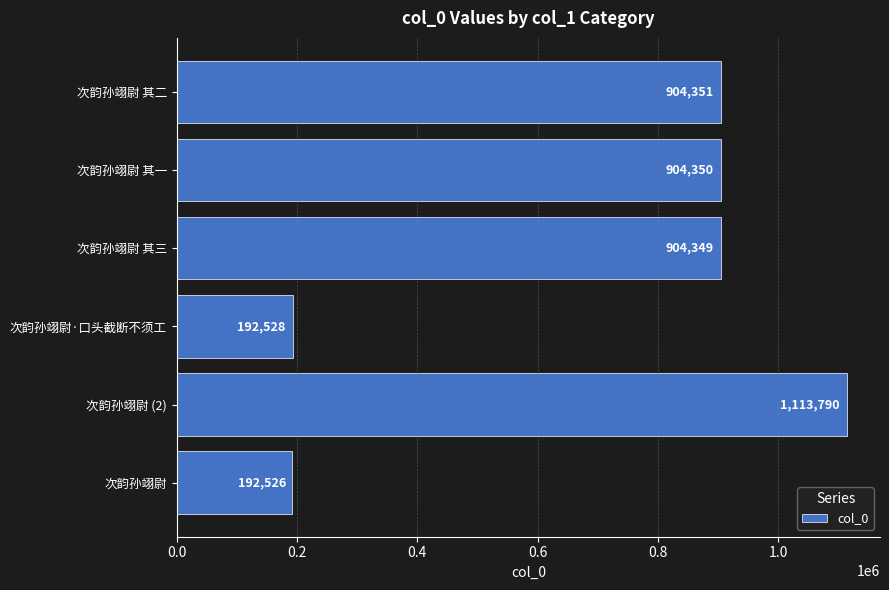

Reading top to bottom, list all the values displayed in this chart.

904351	904350	904349	192528	1113790	192526